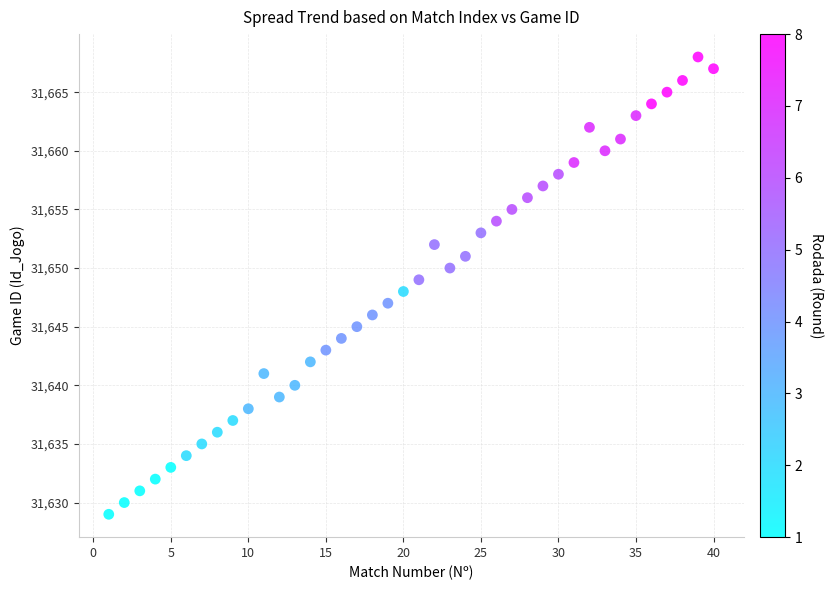

What is the range of Y values (max minus min)?

39